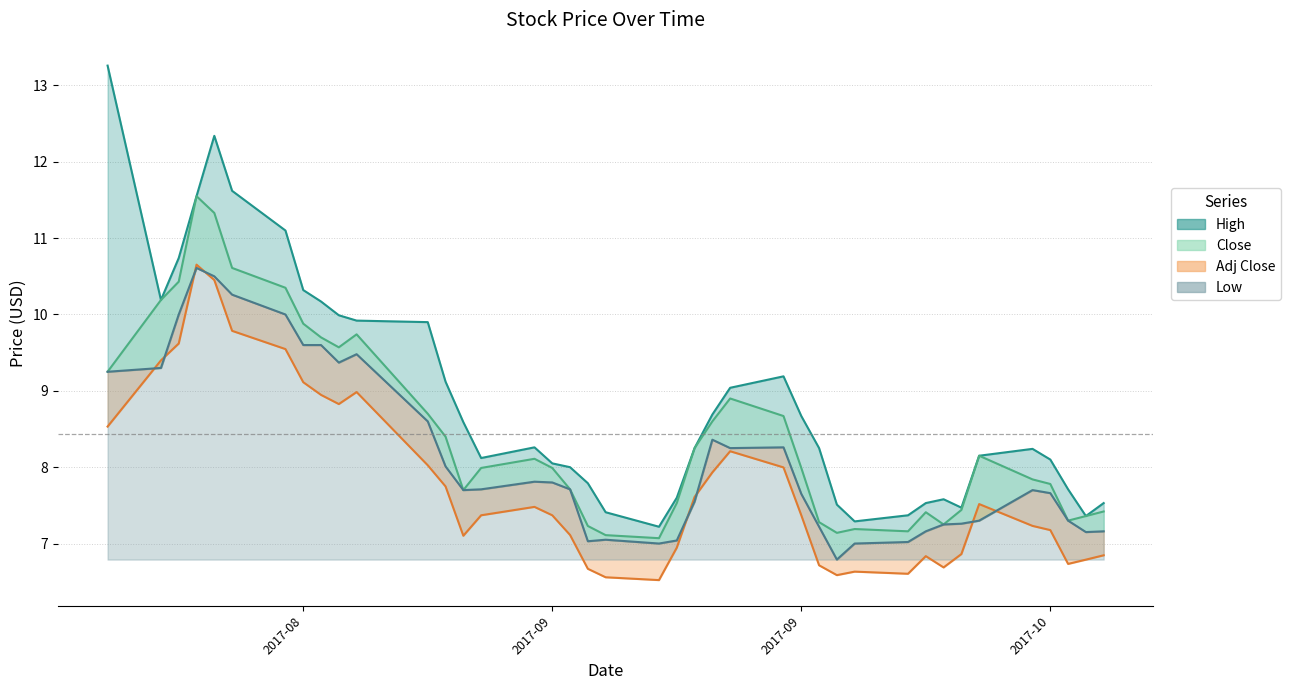

Which series has the widest spread of values?

High